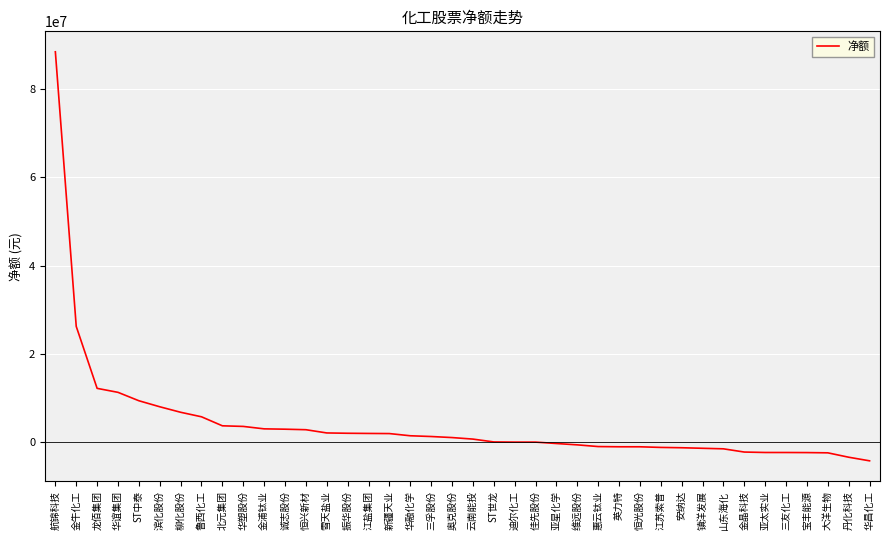

What is the ratio of the value at 诚志股份 to the value at 柳化股份?

0.4